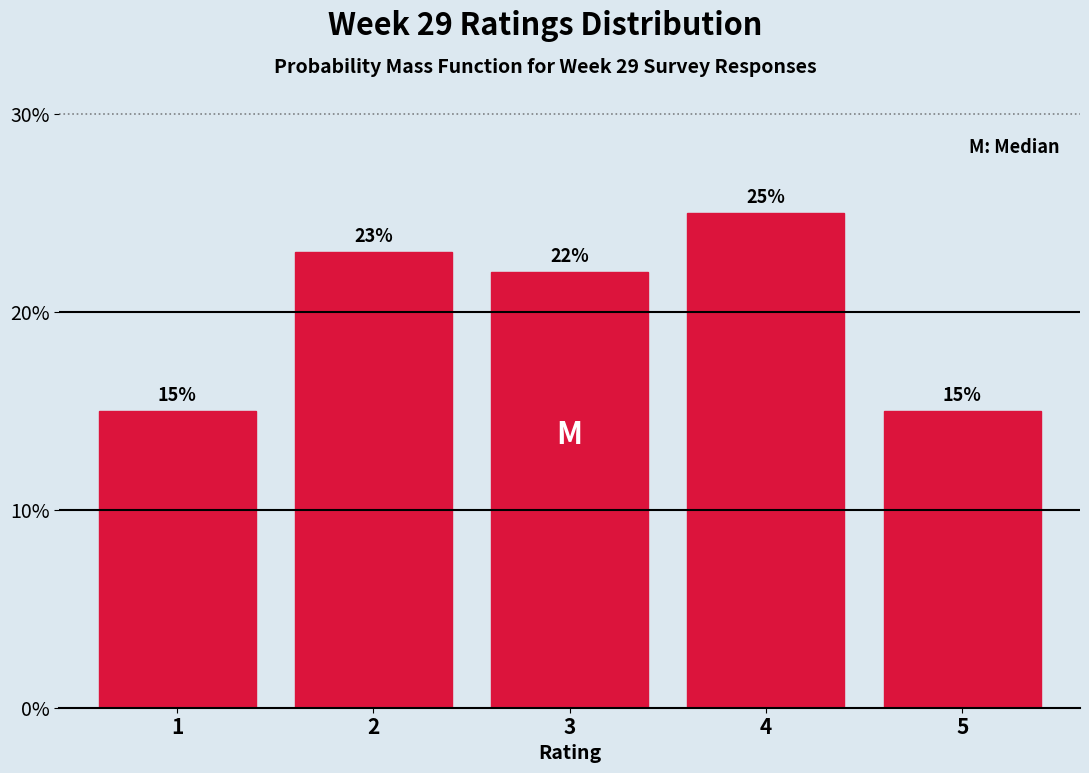

Reading left to right, transcribe all the data shown in this chart.

15	23	22	25	15